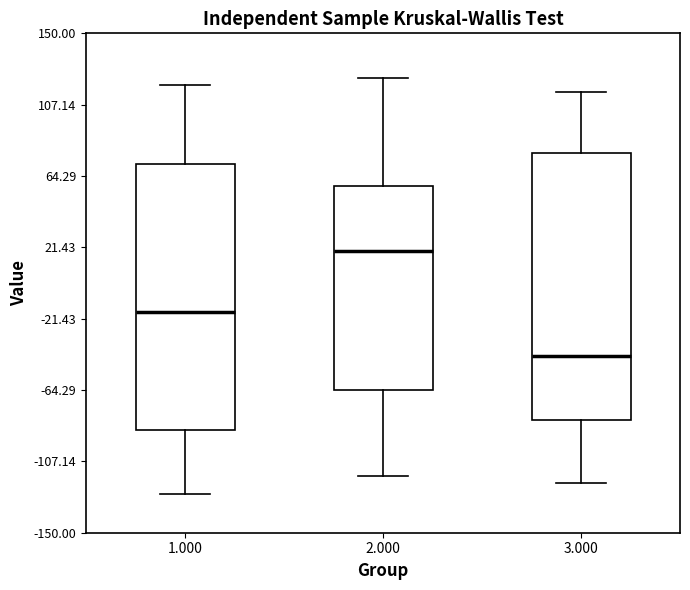

Where is the upper edge of the box at x = 2.000 on the y-axis? The values are not printed on the chart, so give them approximately, as read against the axis.

60